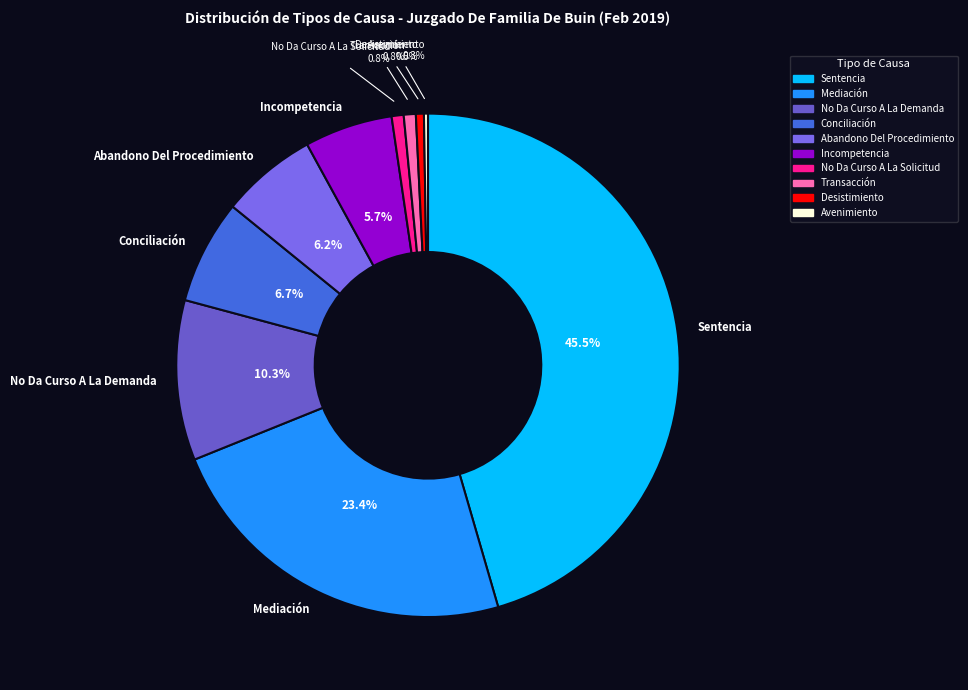

What percentage is the No Da Curso A La Solicitud slice, to the nearest percent?

1%